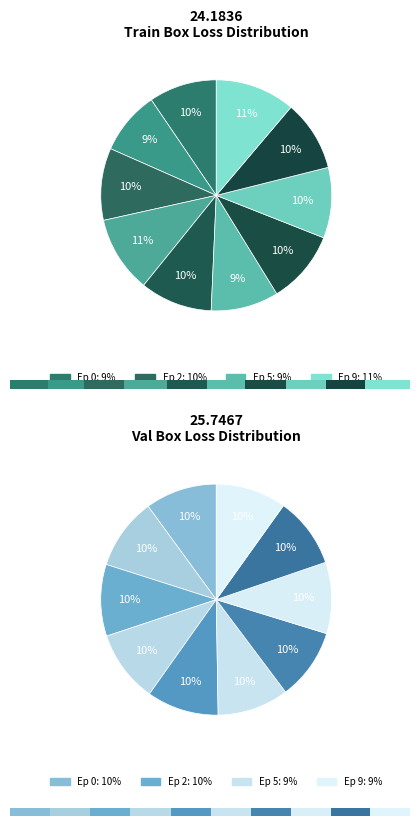

To the nearest percent, what is the difference between the largest and smallest slice percentages?

2%